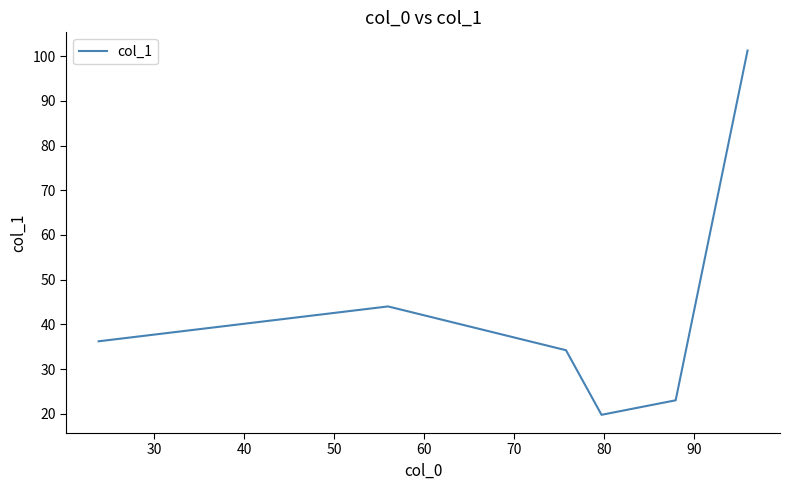

What is the minimum value shown in the chart?

19.8